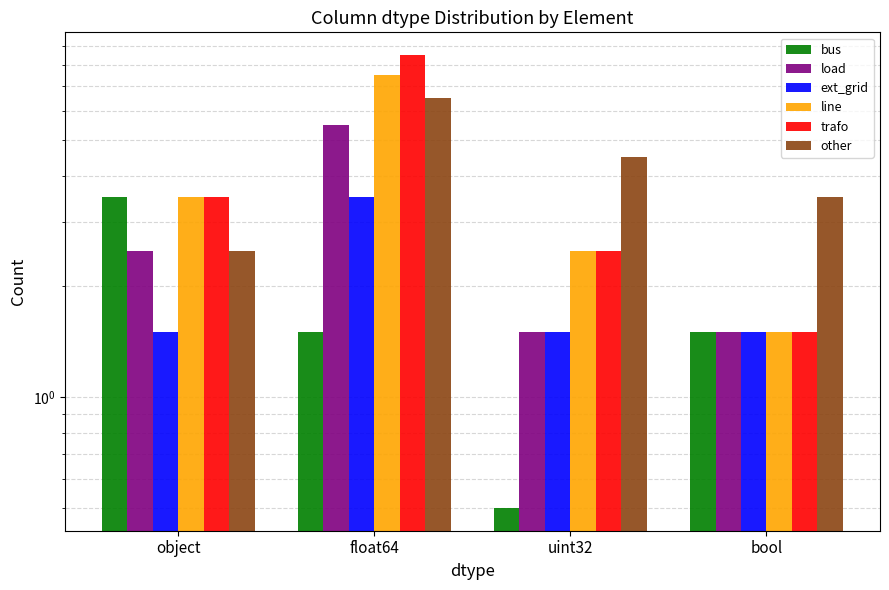

At which label is ext_grid closest to 2?

object